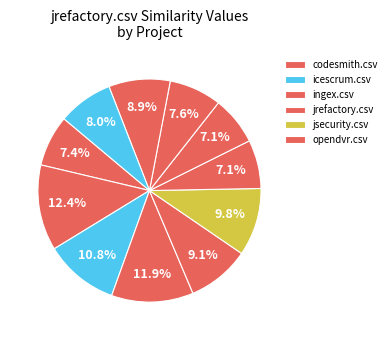

How many segments does this pie chart have?

11